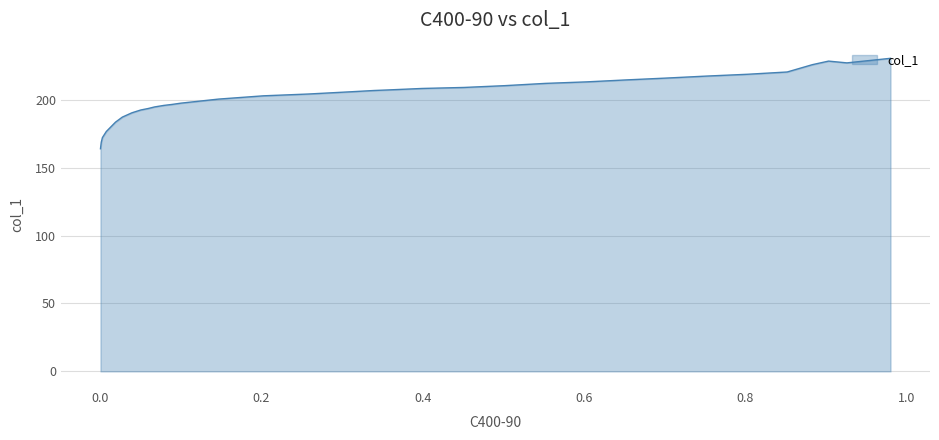

What is the label of the 16th point from the right?

0.2581